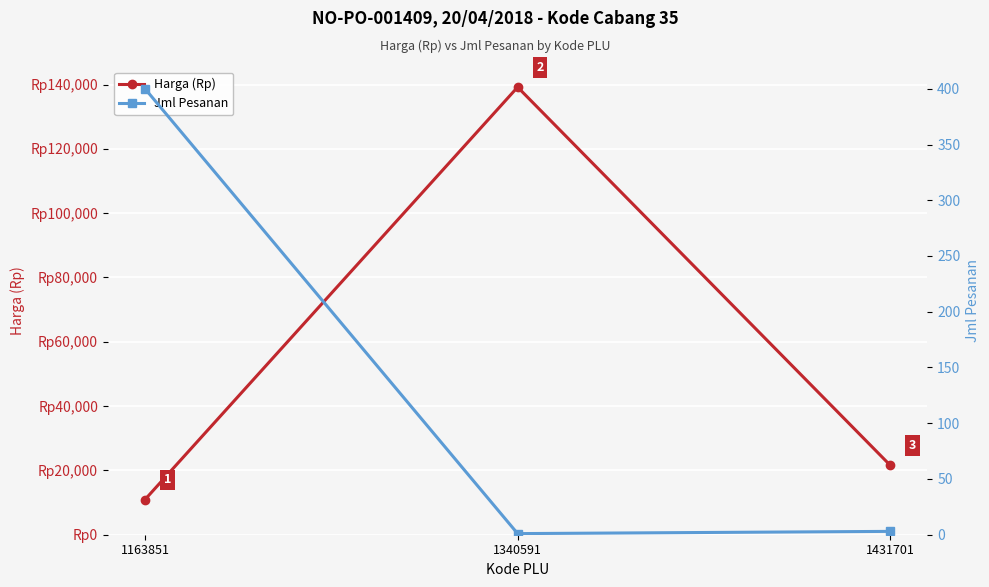

What is the minimum value for Jml Pesanan?

1